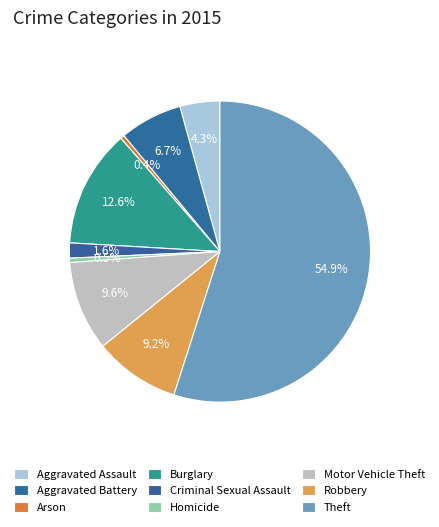

To the nearest percent, what portion does Theft represent?

55%